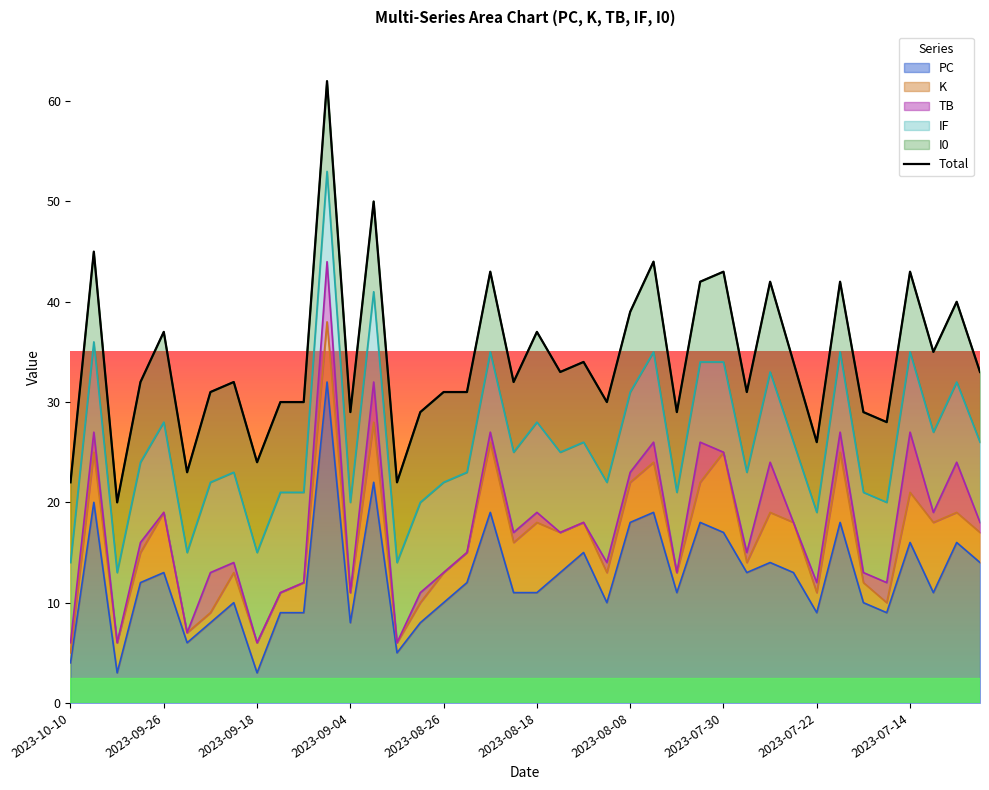

The value of PC at 2023-08-26 is 10. True or false?

True